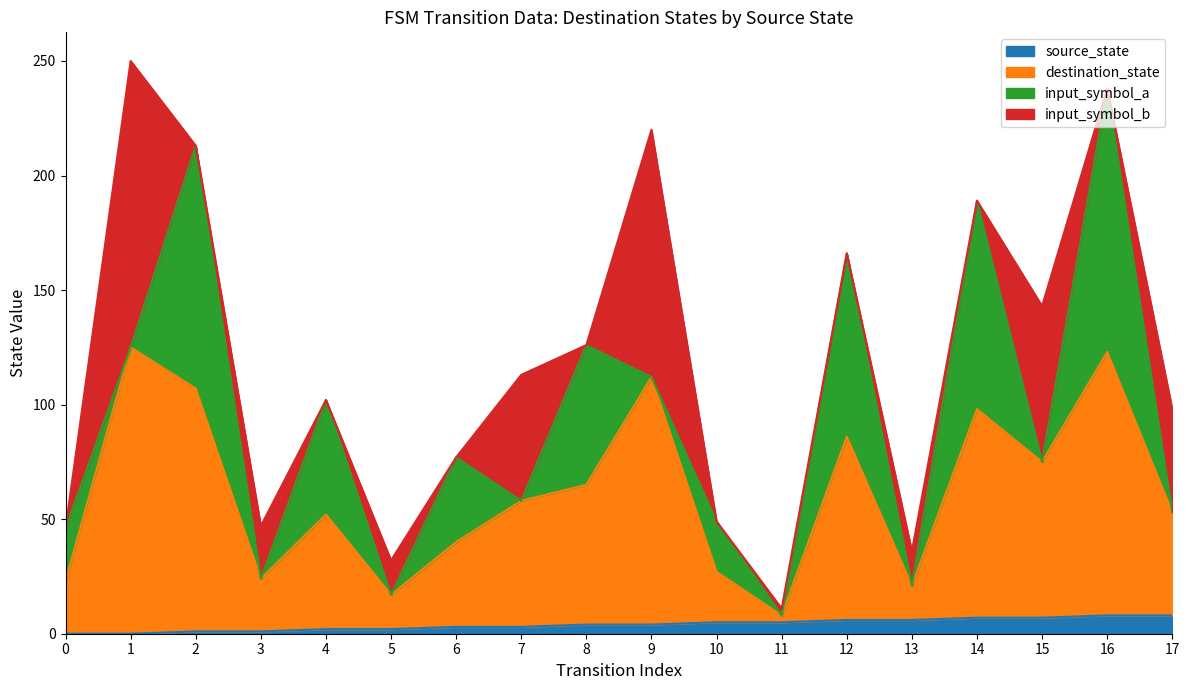

True or false: source_state and destination_state intersect in this chart.

False